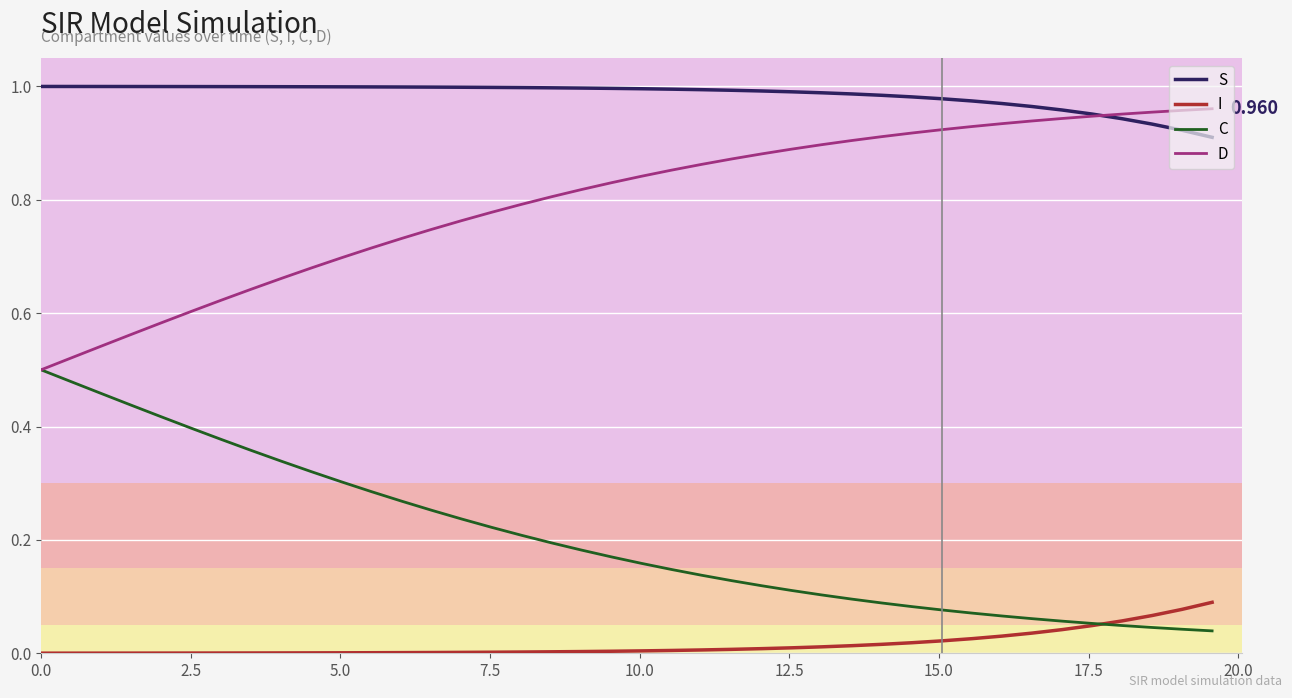

What are all the series names shown in the legend?

S, I, C, D